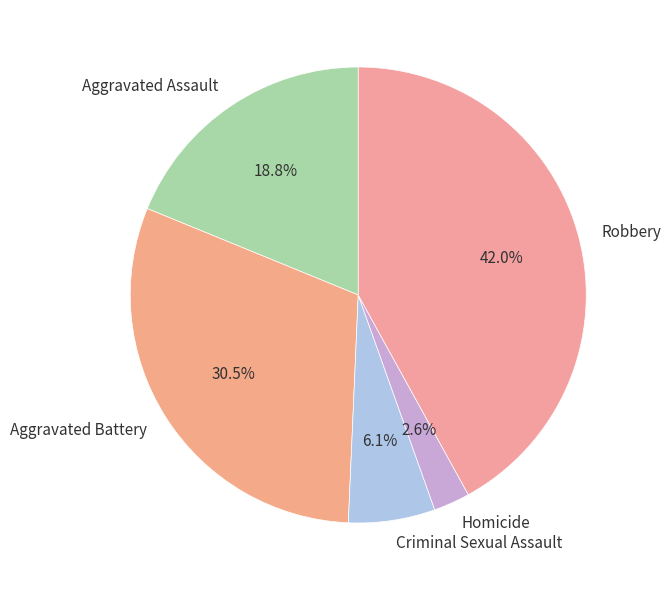

What percentage is the Homicide slice, to the nearest percent?

3%